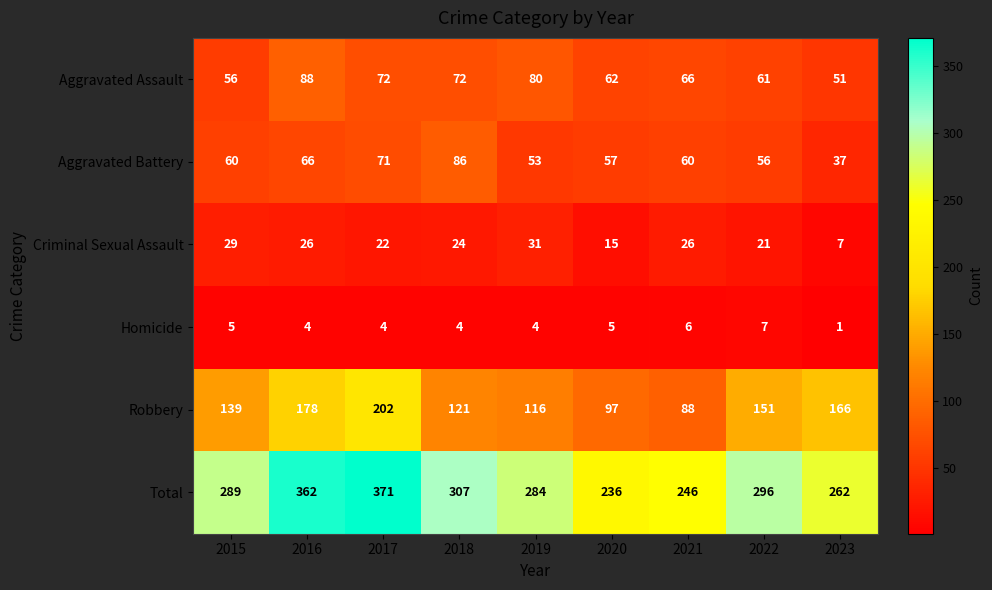

How many distinct data groups are displayed?

6